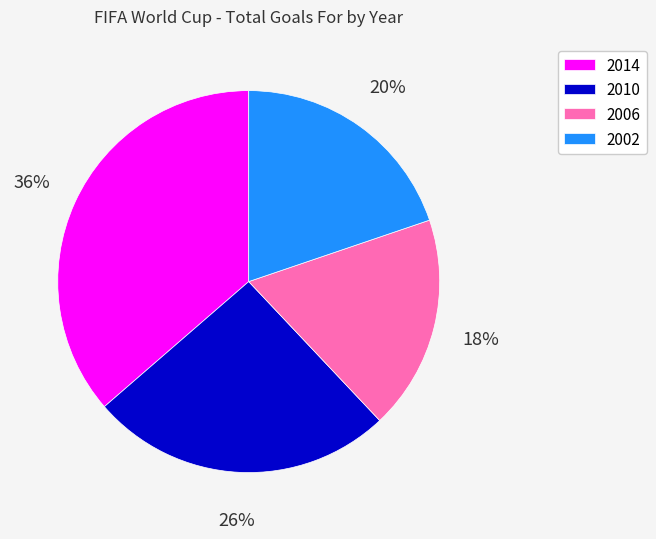

The 2002 slice represents 24% of the pie. True or false?

False